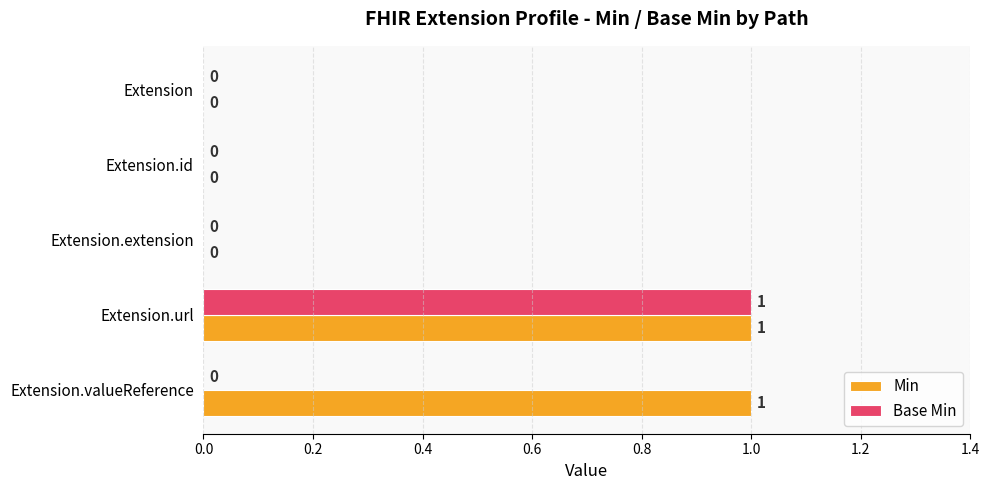

The Base Min series shows 0 at Extension.extension. True or false?

True